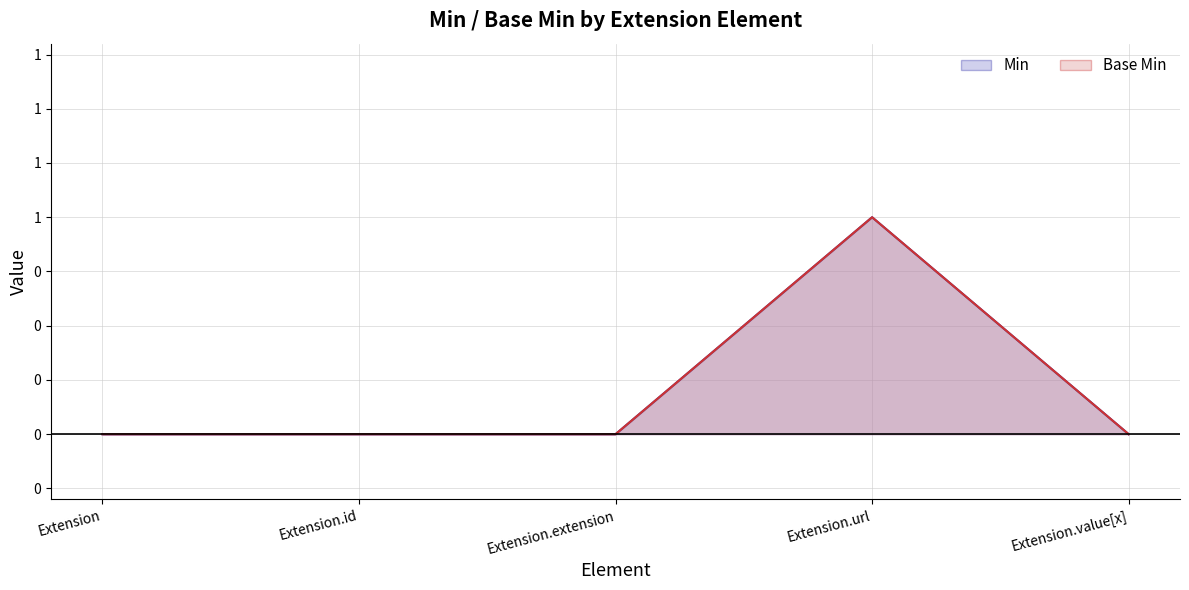

True or false: Min and Base Min intersect in this chart.

False